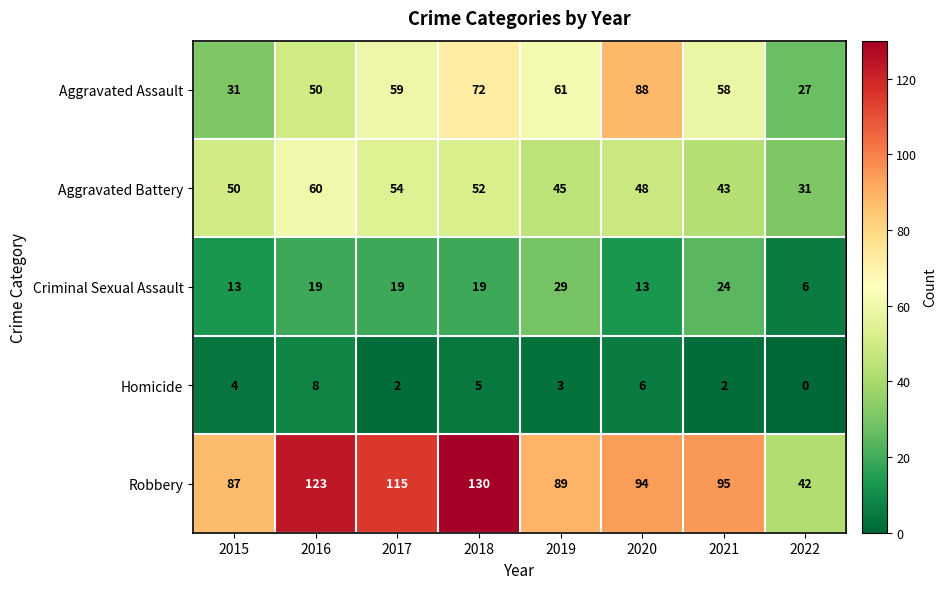

Is the value of Criminal Sexual Assault at 2017 greater than the value of Aggravated Assault at 2017?

No